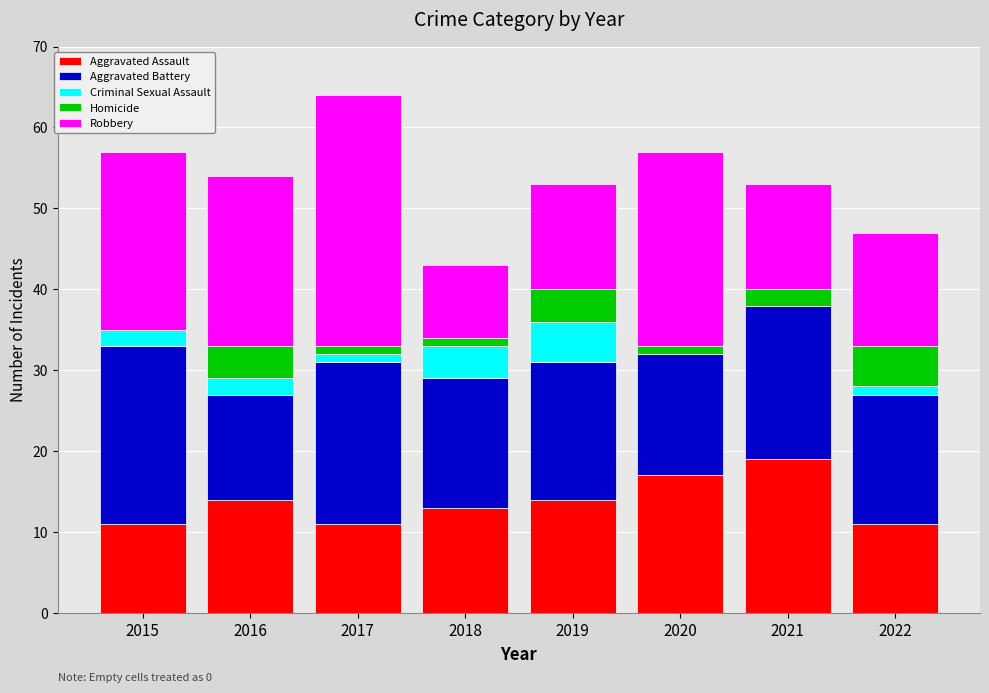

The value of Aggravated Assault at 2017 is 11. True or false?

True